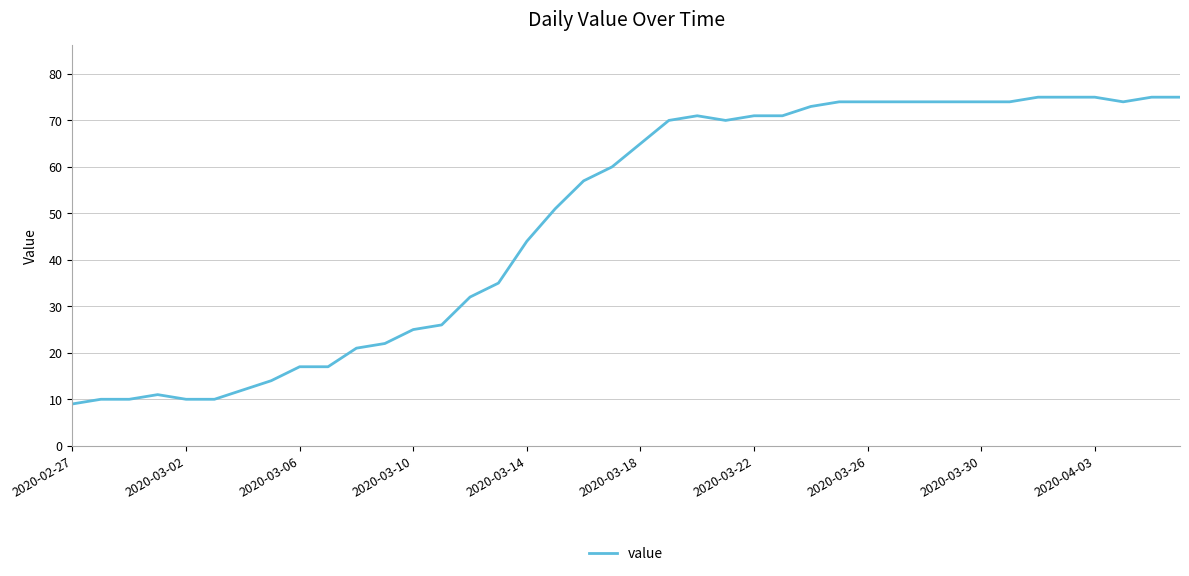

What is the minimum value shown in the chart?

9